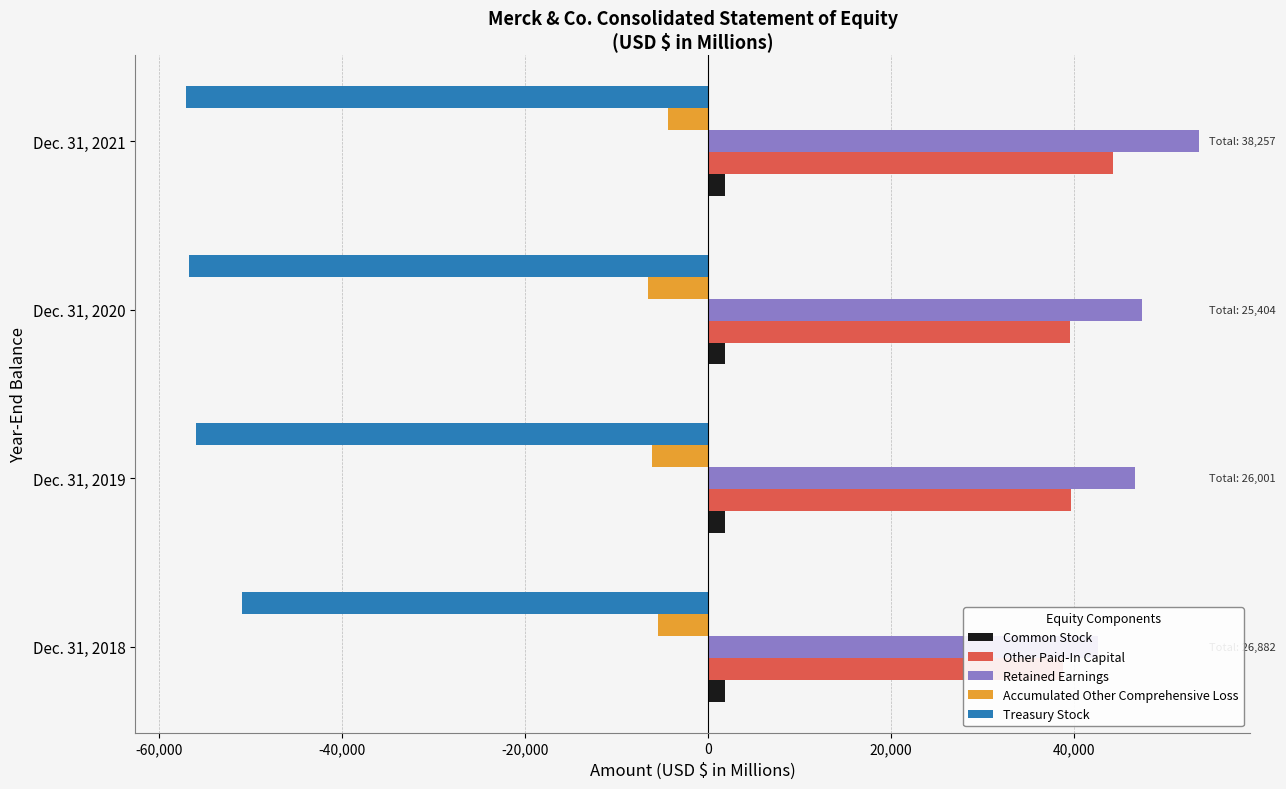

True or false: Accumulated Other Comprehensive Loss has a value of -1063.4 at Dec. 31, 2021.

False